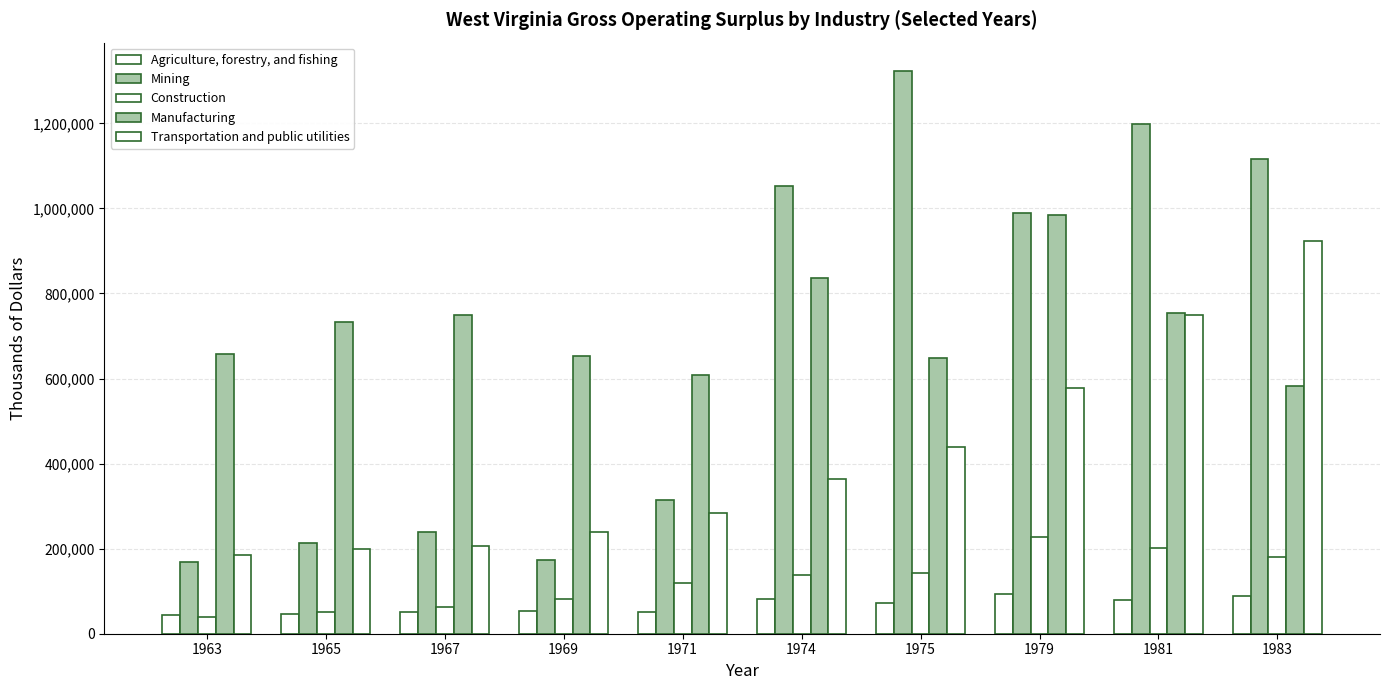

Which series has the widest spread of values?

Mining